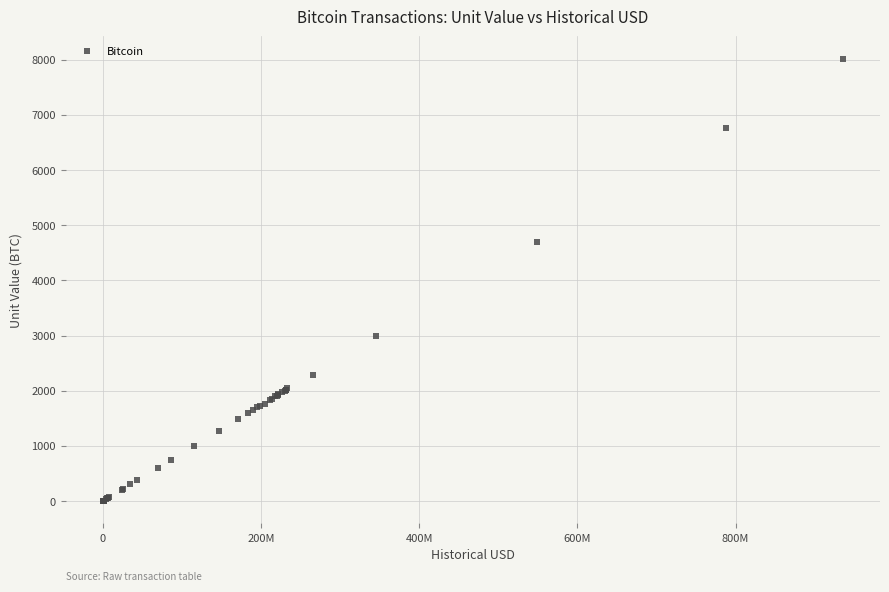

What Y value in the scatter plot is closest to 4011?

4700.0